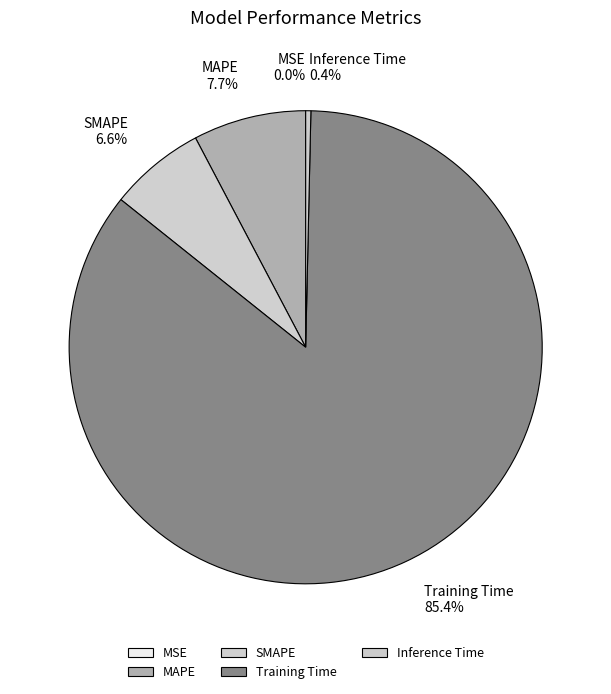

The Training Time slice represents 94% of the pie. True or false?

False